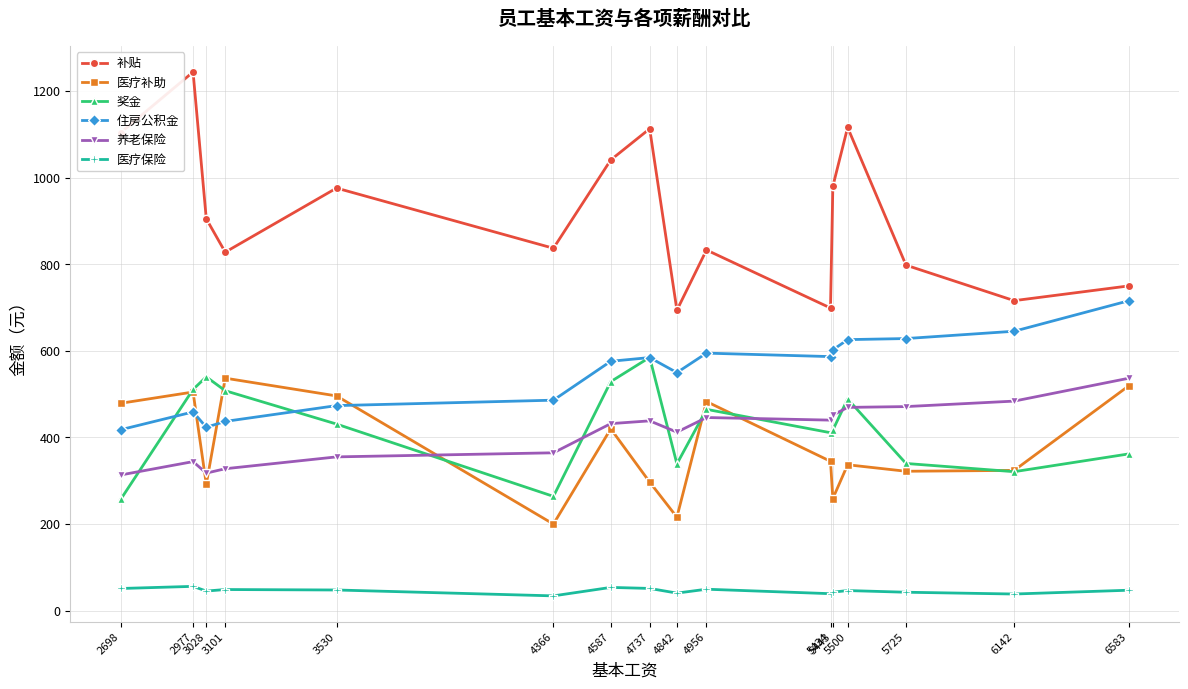

Which series has the widest spread of values?

补贴